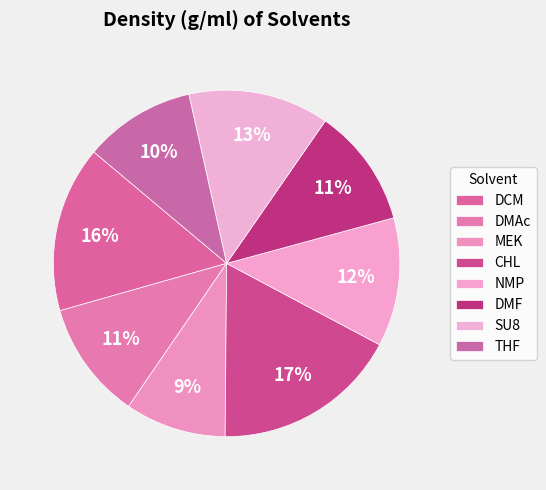

Which has a higher value, DMF or SU8?

SU8